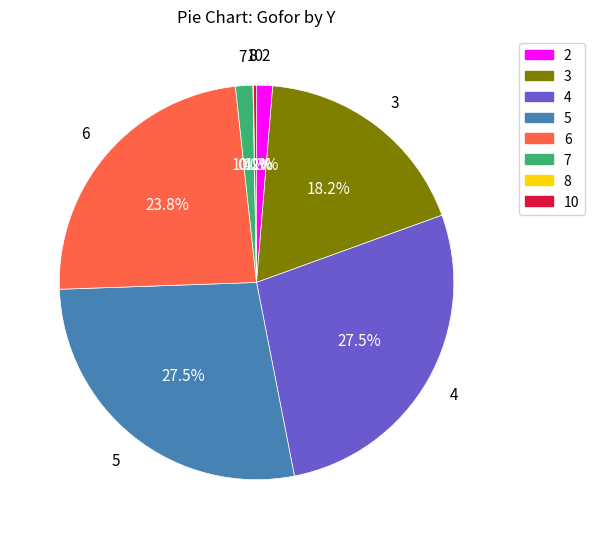

Is there any slice that represents more than half of the pie?

No